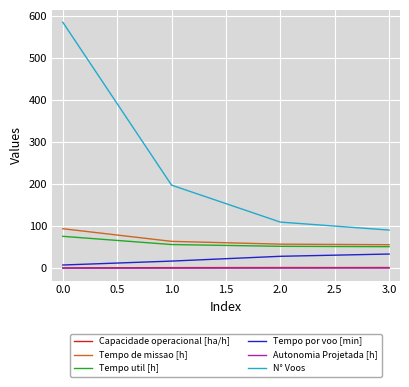

Which series changed the most between 0.0 and 3.0?

N° Voos